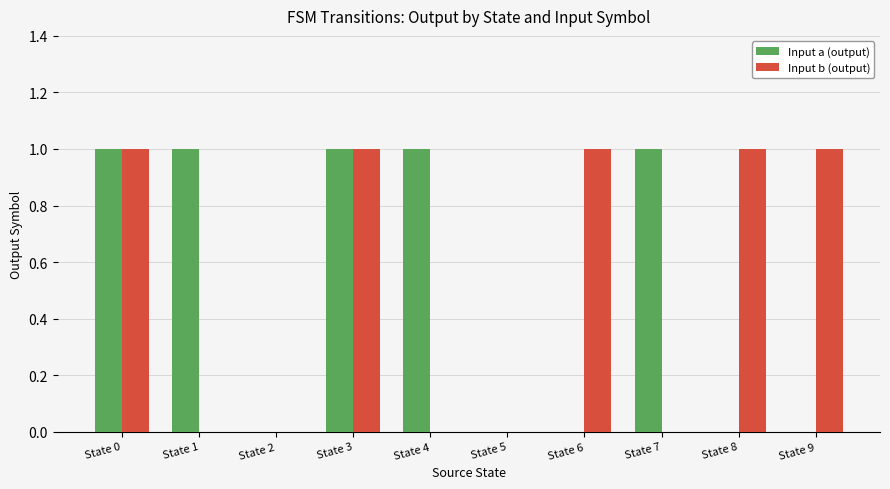

Is the value of Input b (output) at State 9 greater than the value of Input a (output) at State 2?

Yes